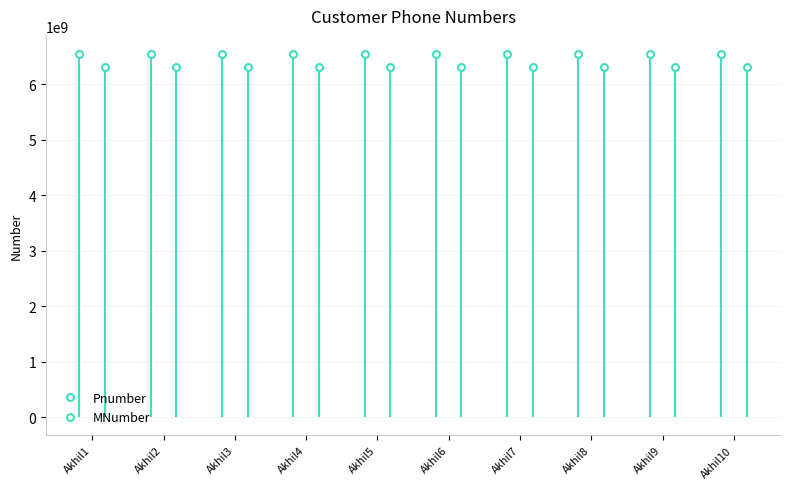

The MNumber series shows 6321456987 at Akhil6. True or false?

True